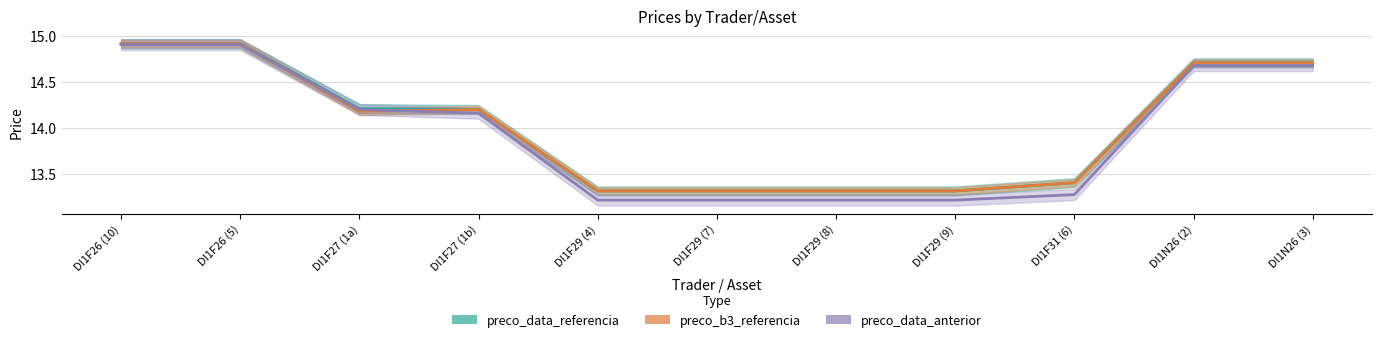

True or false: preco_data_anterior and preco_data_referencia intersect in this chart.

False